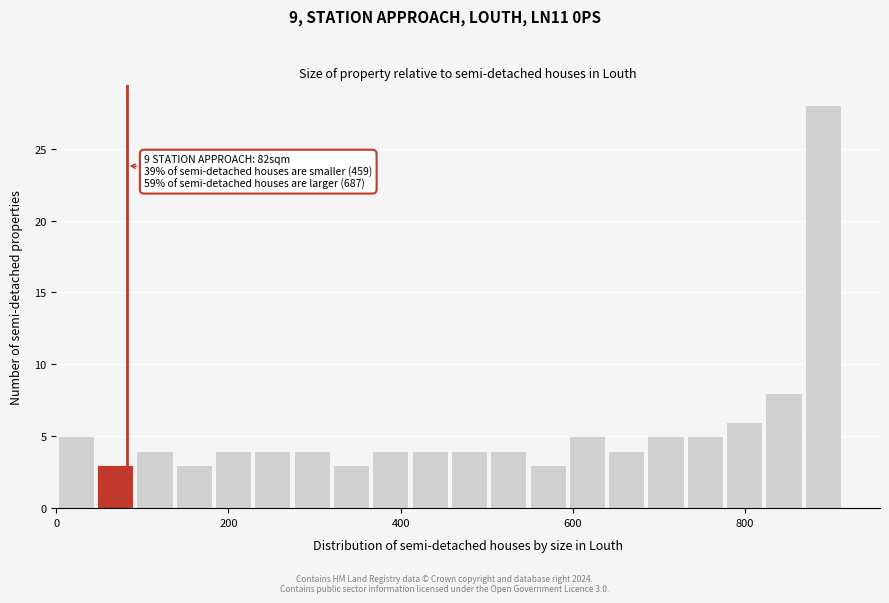

Around what value on the x-axis is the tallest bar? Give the approximate position of its centre, as read against the axis.

900